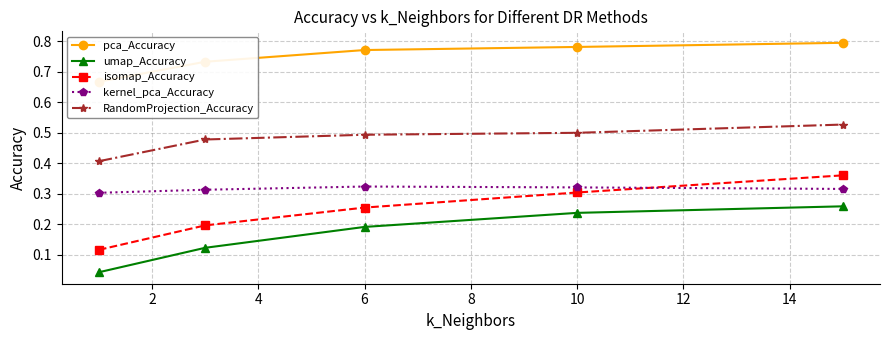

Reading left to right, list all the values displayed in this chart.

pca_Accuracy: 0.7	0.7	0.8	0.8	0.8
umap_Accuracy: 0.0	0.1	0.2	0.2	0.3
isomap_Accuracy: 0.1	0.2	0.3	0.3	0.4
kernel_pca_Accuracy: 0.3	0.3	0.3	0.3	0.3
RandomProjection_Accuracy: 0.4	0.5	0.5	0.5	0.5